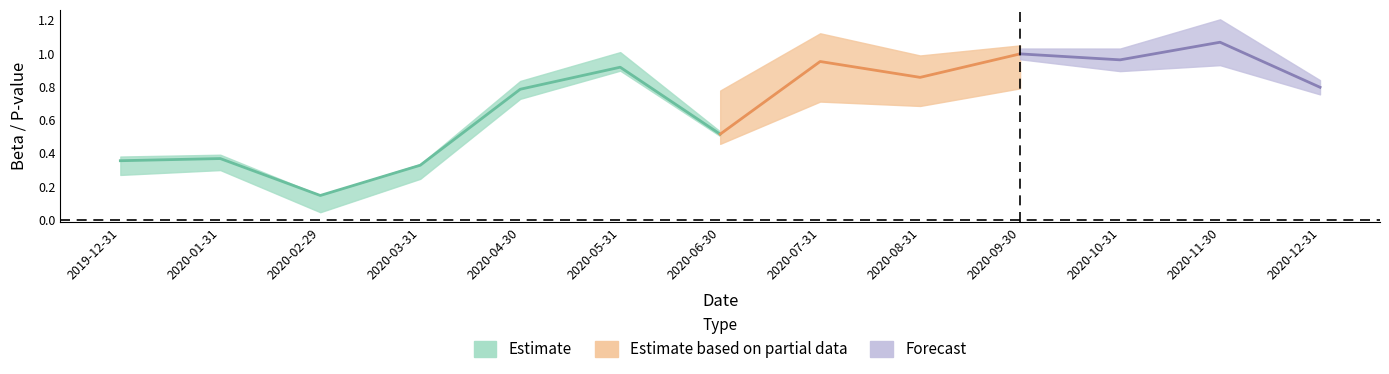

What is the label of the 9th point from the right?

2020-04-30